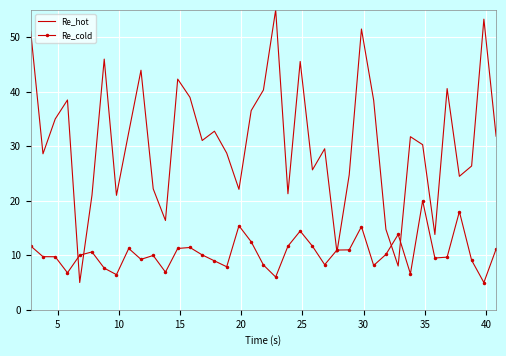

What is the greatest value displayed?

55.0